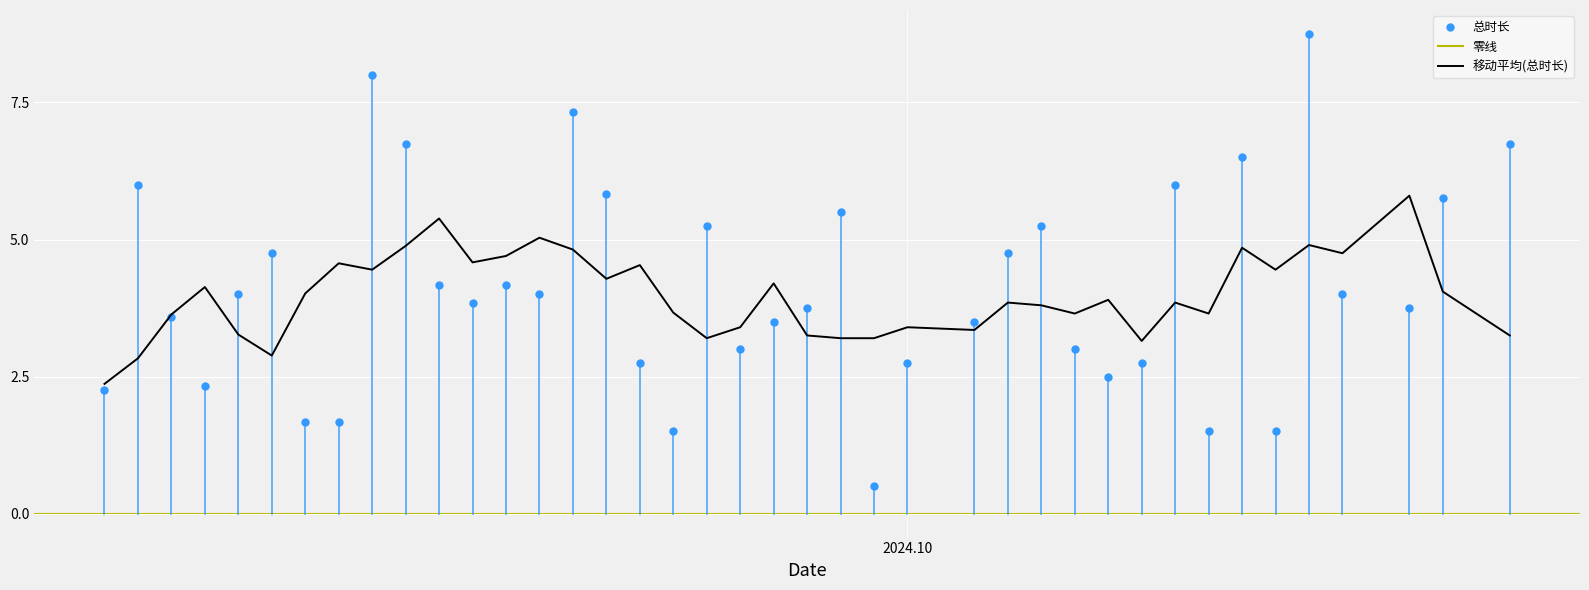

Rank the categories by 总时长 value from lowest to highest.

2024.09.30, 2024.09.24, 2024.10.10, 2024.10.12, 2024.09.13, 2024.09.14, 2024.09.07, 2024.09.10, 2024.10.07, 2024.09.23, 2024.10.01, 2024.10.08, 2024.09.26, 2024.10.06, 2024.09.27, 2024.10.03, 2024.09.09, 2024.09.28, 2024.10.16, 2024.09.18, 2024.09.11, 2024.09.20, 2024.10.14, 2024.09.17, 2024.09.19, 2024.09.12, 2024.10.04, 2024.09.25, 2024.10.05, 2024.09.29, 2024.10.17, 2024.09.22, 2024.09.08, 2024.10.09, 2024.10.11, 2024.09.16, 2024.10.19, 2024.09.21, 2024.09.15, 2024.10.13